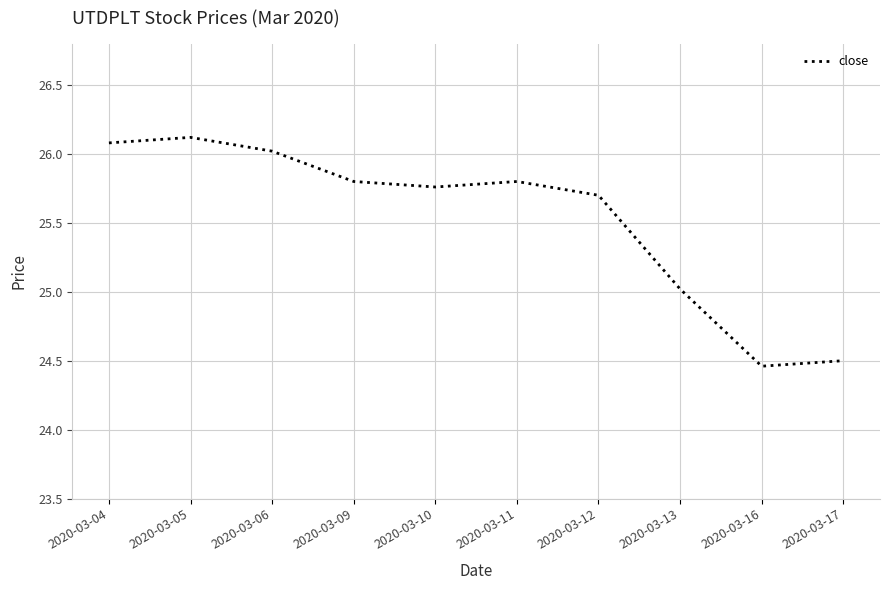

Which has a higher value, 2020-03-16 or 2020-03-12?

2020-03-12